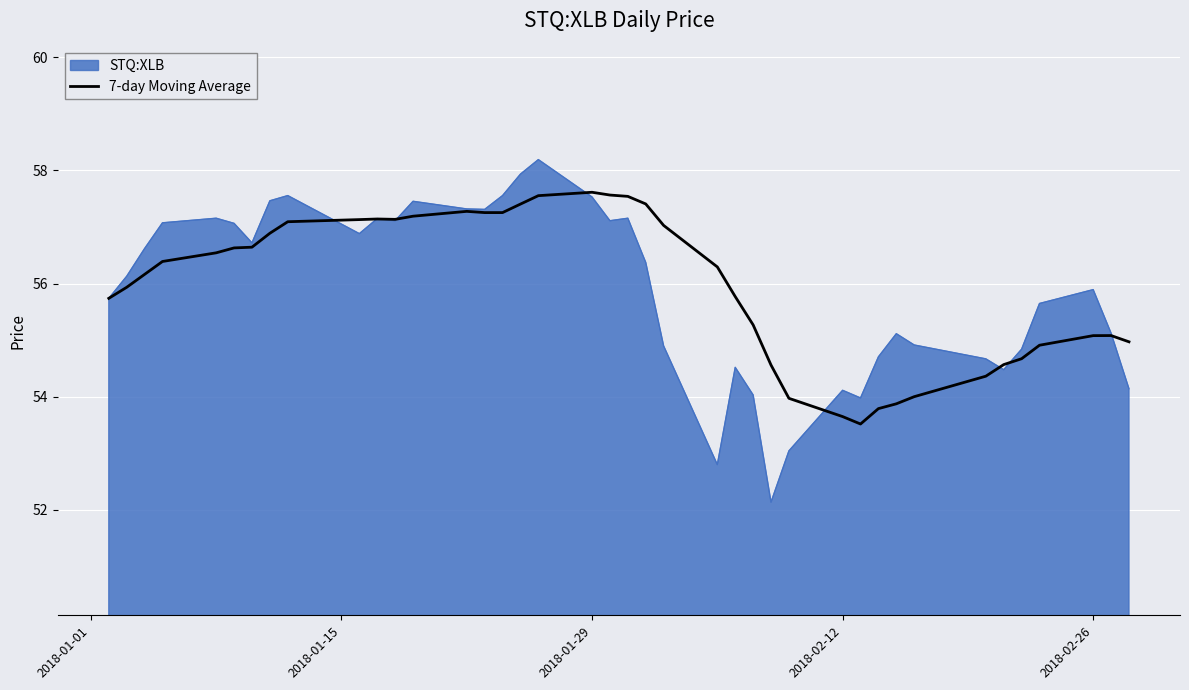

How many lines are shown in the chart?

2